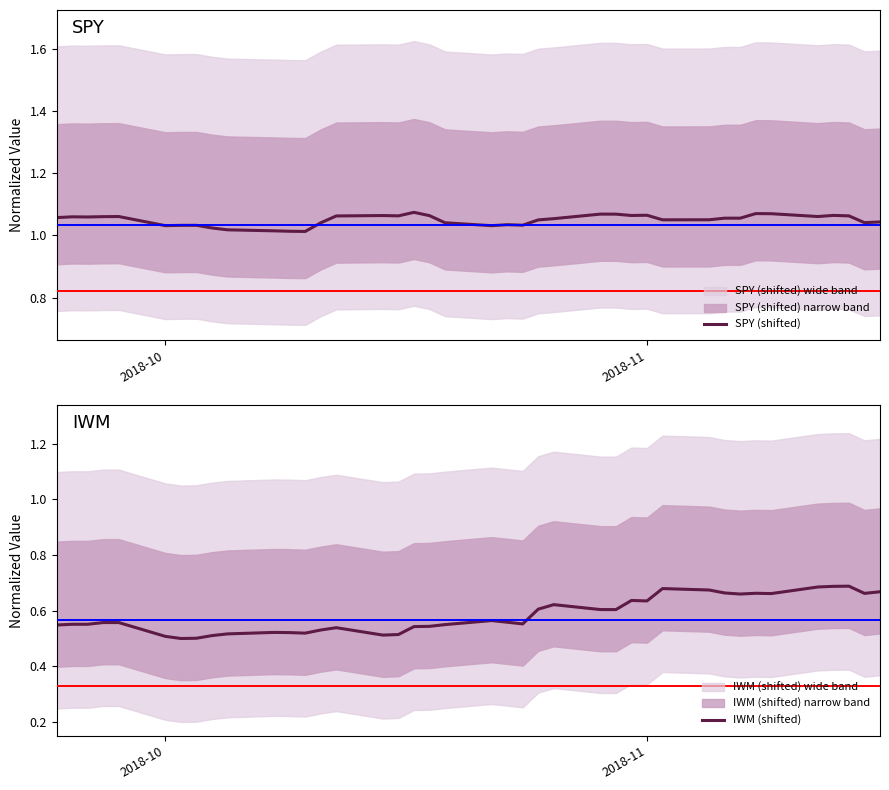

List the series in order of their peak value, lowest first.

IWM (shifted), SPY (shifted)